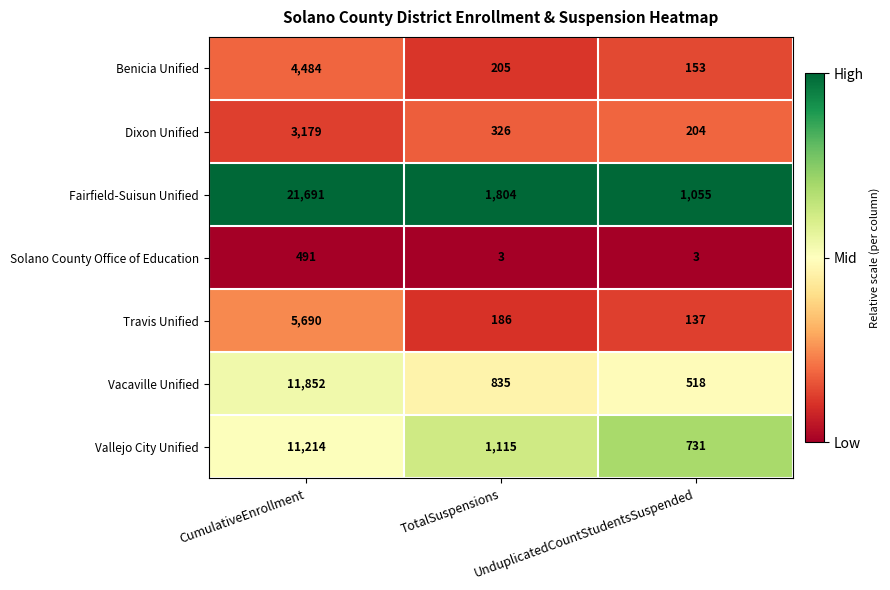

Read the Fairfield-Suisun Unified value at UnduplicatedCountStudentsSuspended, to the nearest 100.

1100